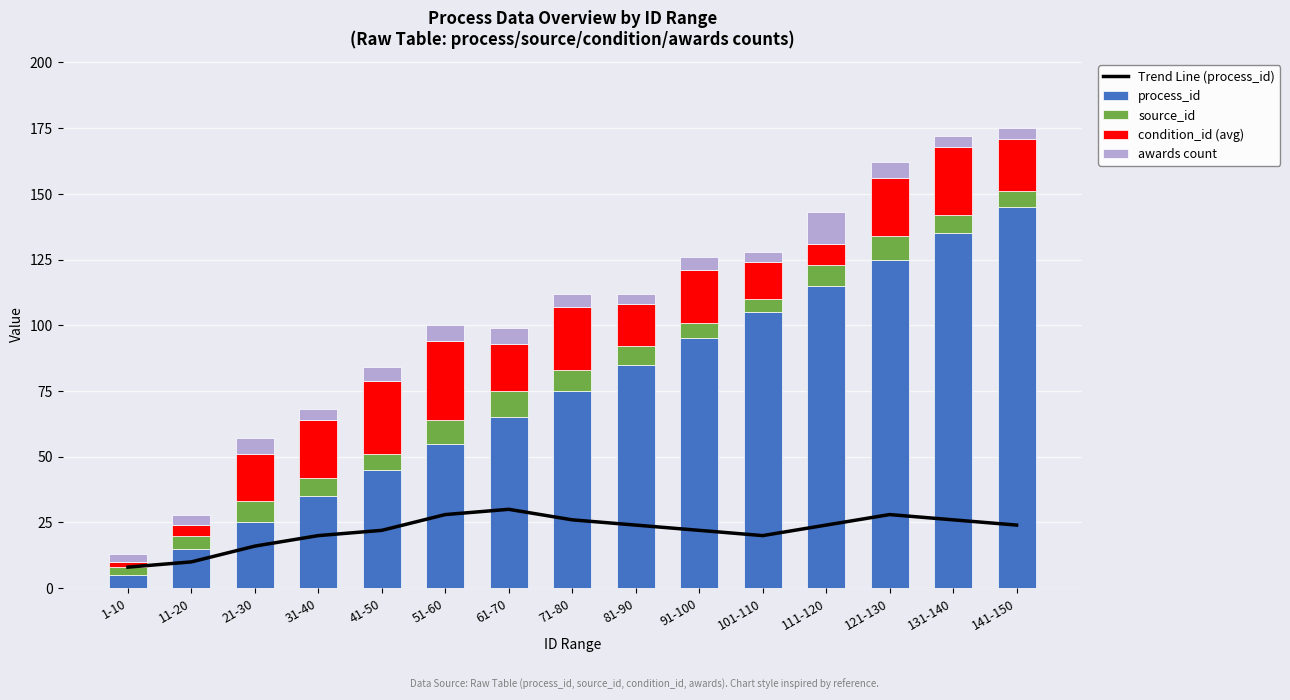

What is the label of the 3rd bar from the right?

121-130